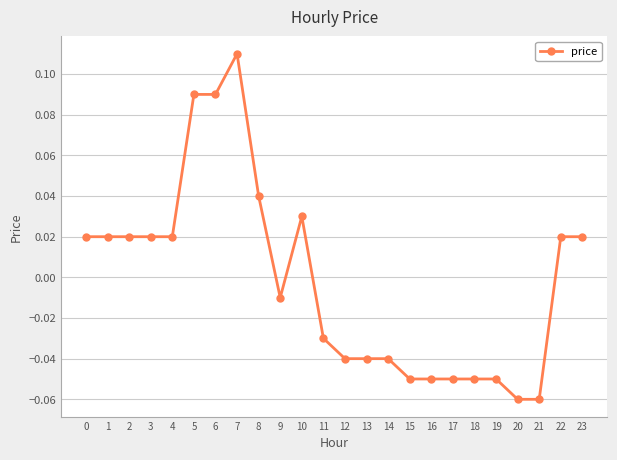

Which category has the highest value across all series?

7